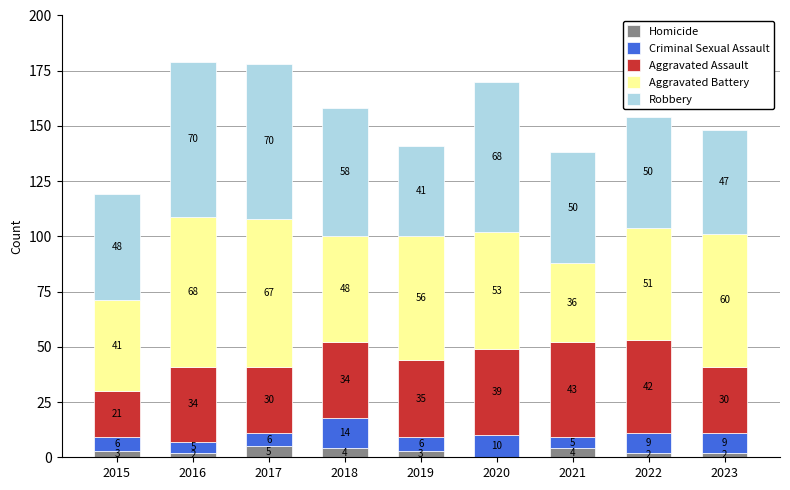

Which category has the highest value in the Homicide series?

2017